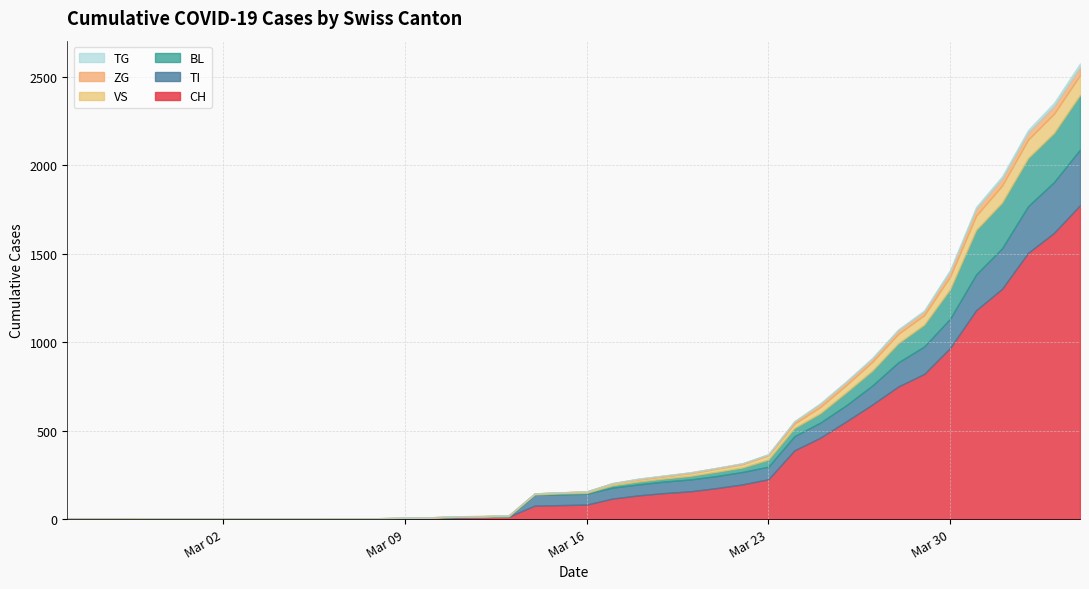

True or false: TI has more than 1 points higher than both neighbors.

False